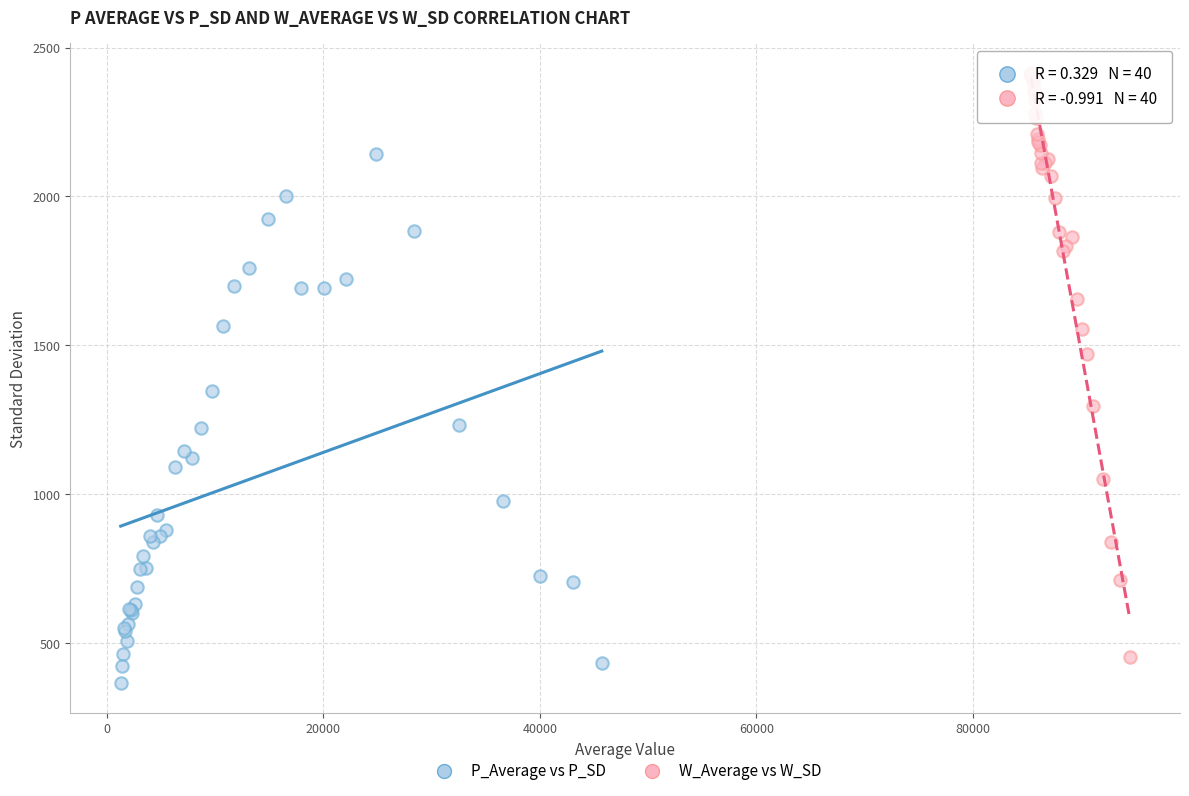

Which series contains the highest Y value?

W_Average vs W_SD